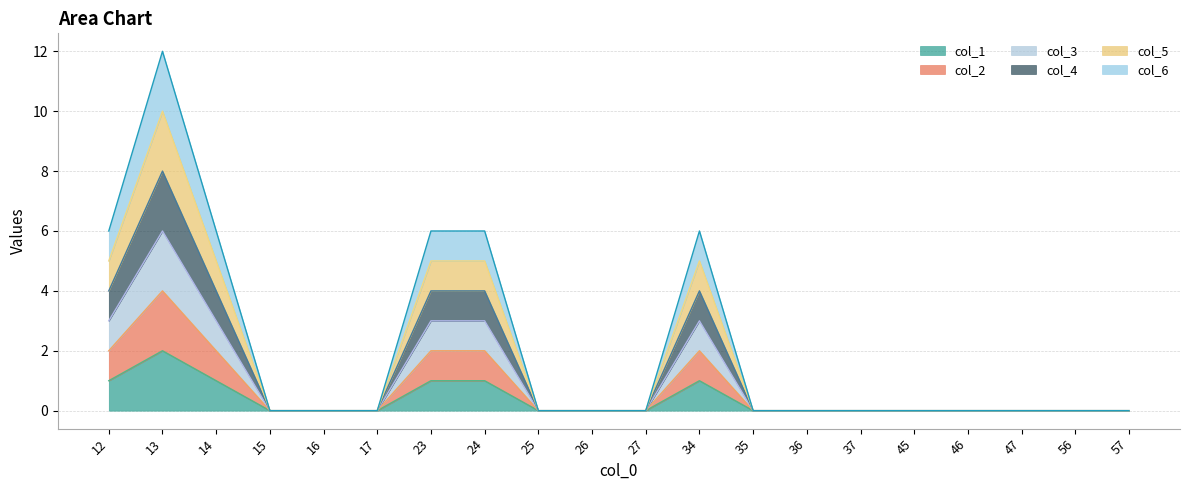

True or false: col_5 and col_1 cross at least once.

False